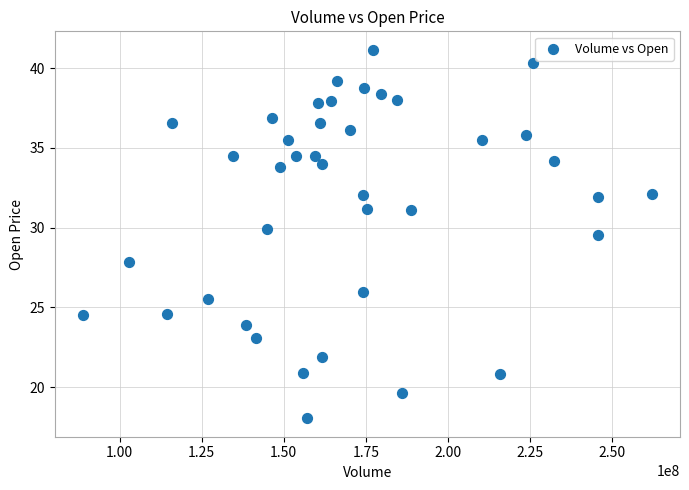

What Y value in the scatter plot is closest to 29?

29.6